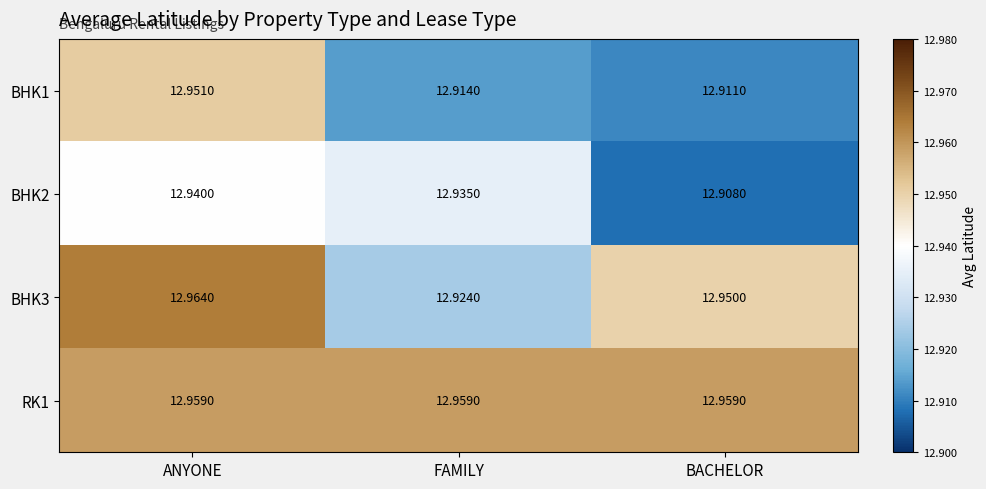

At which label is BHK1 closest to 12?

BACHELOR